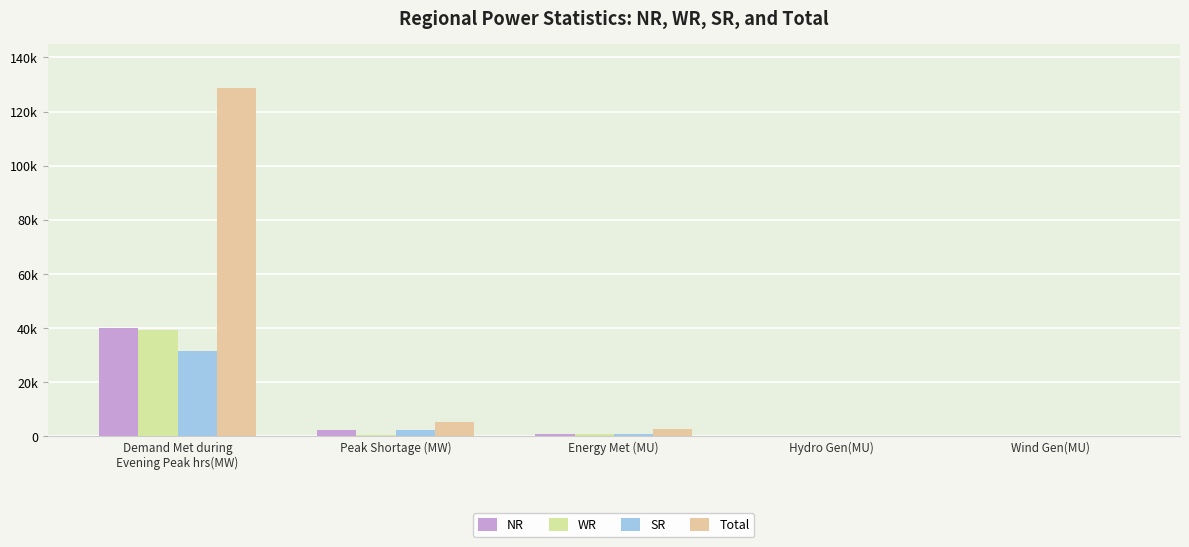

Are the bars grouped side by side (vs. stacked)?

Yes